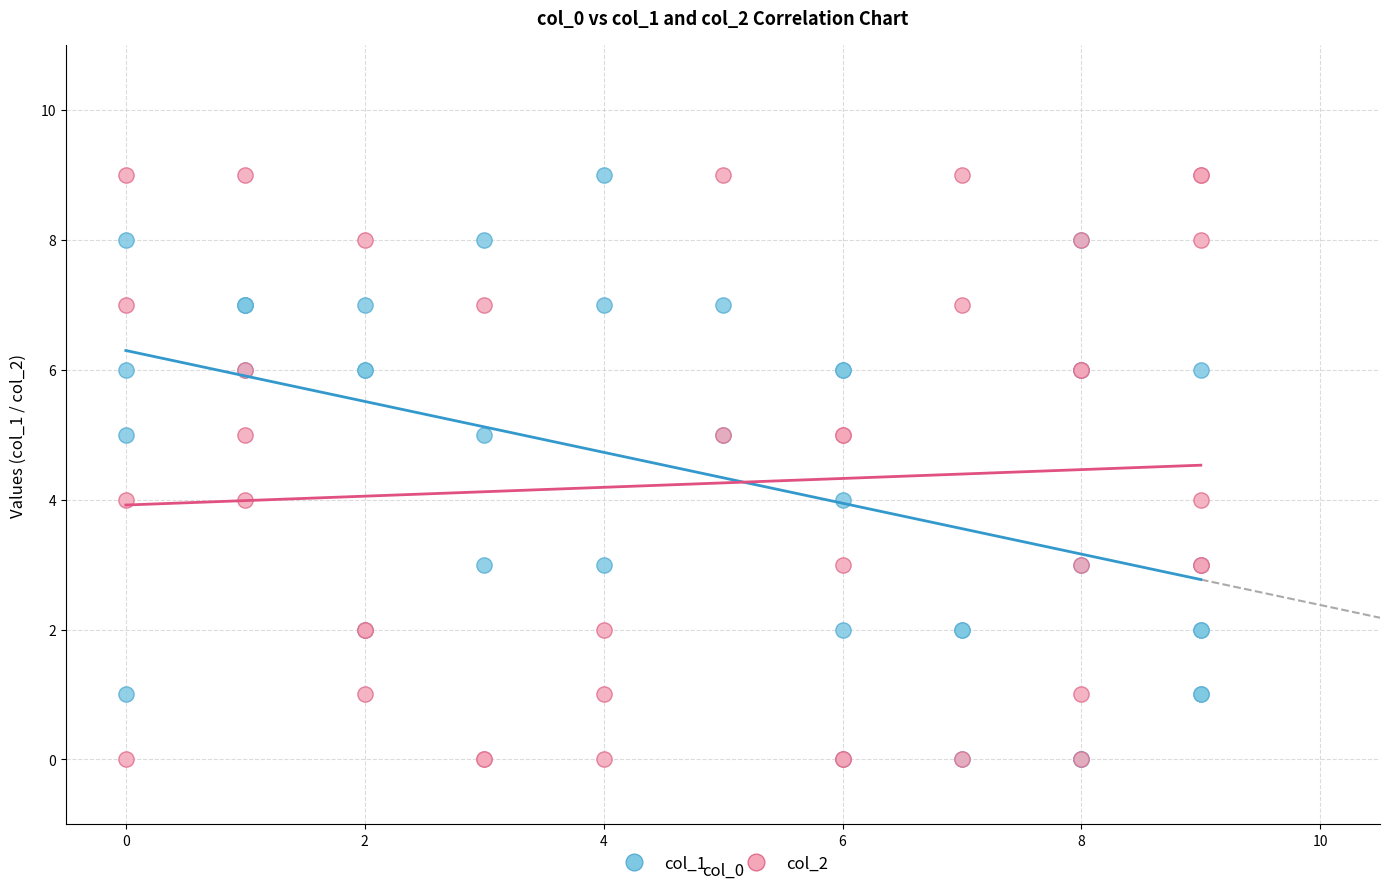

What are all the series names shown in the legend?

col_1, col_2